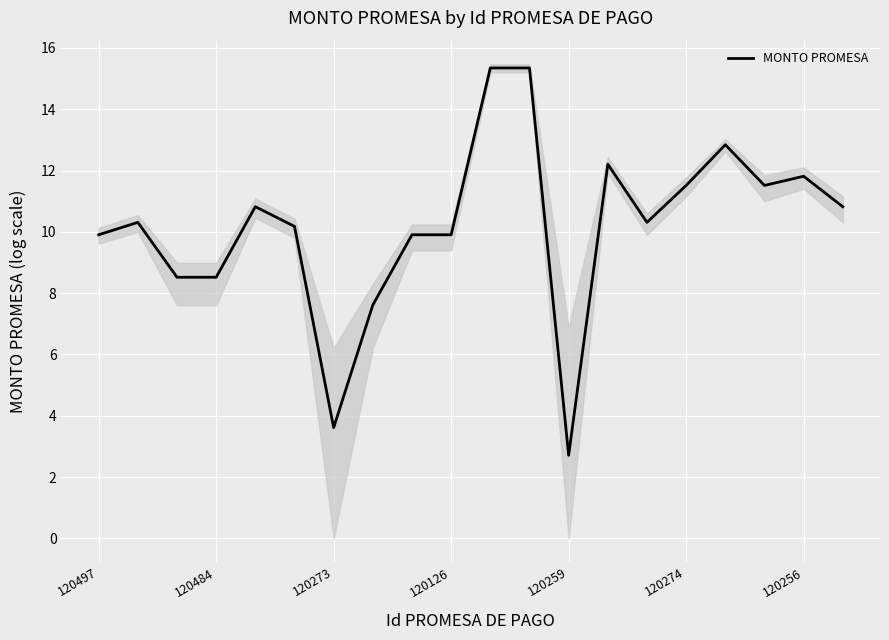

What is the highest value of the MONTO PROMESA series?

15.3